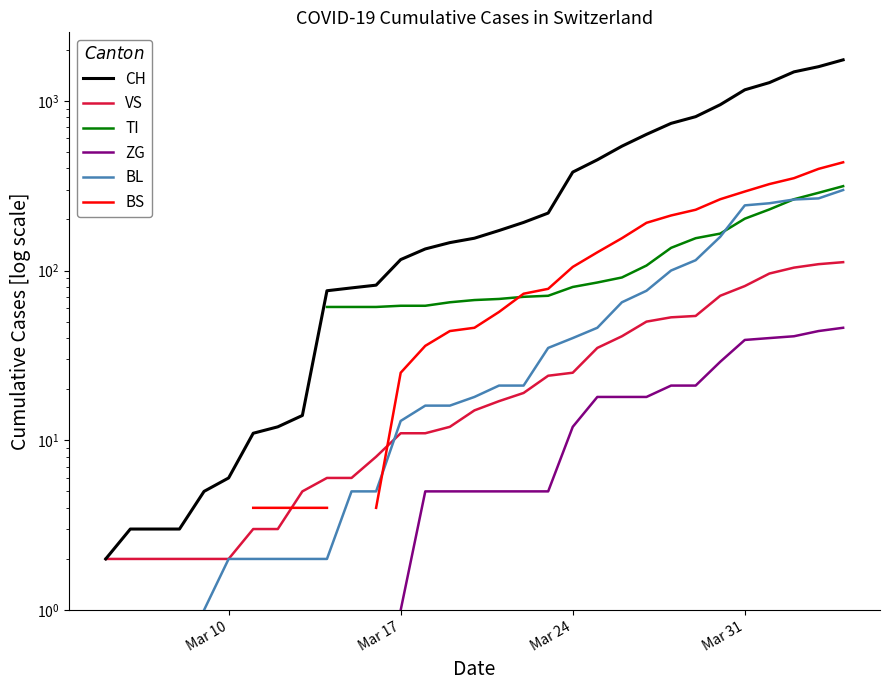

What is the minimum value shown in the chart?

1.0